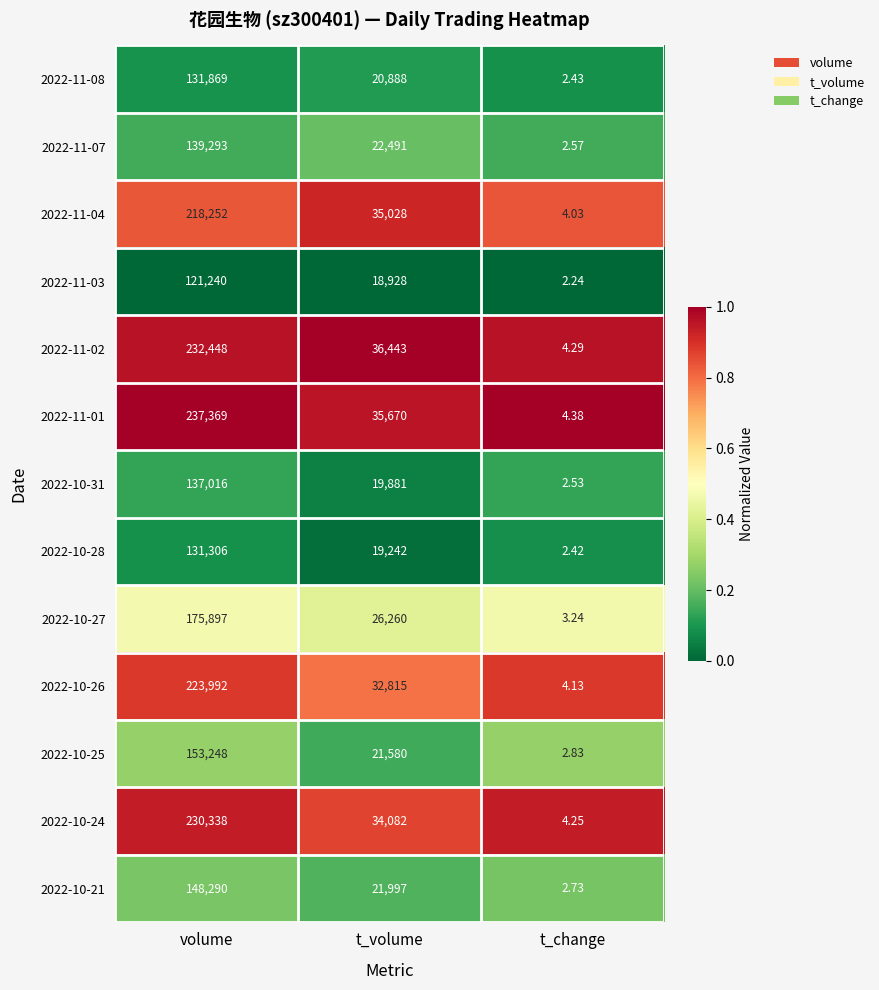

Rank the categories by 2022-10-31 value from lowest to highest.

t_change, t_volume, volume